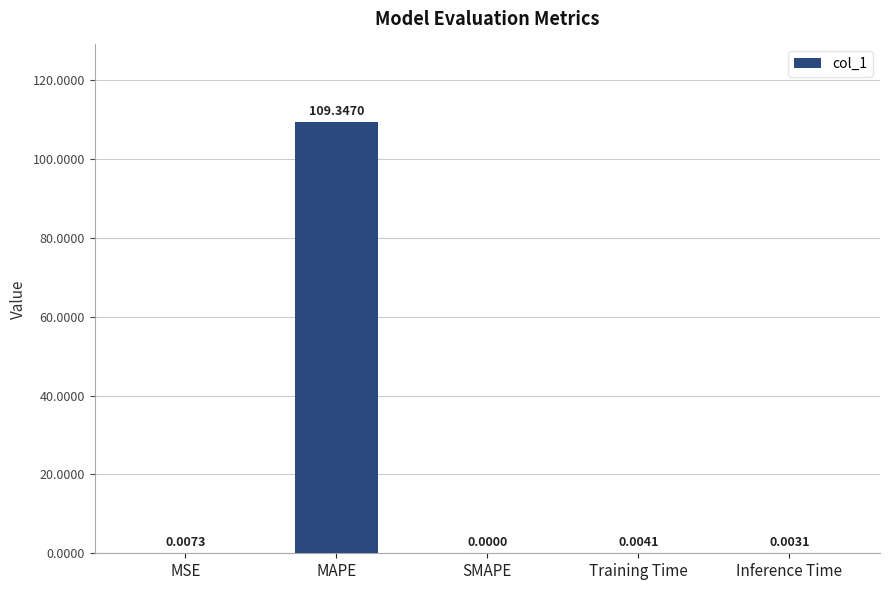

Between Training Time and MAPE, which is larger?

MAPE